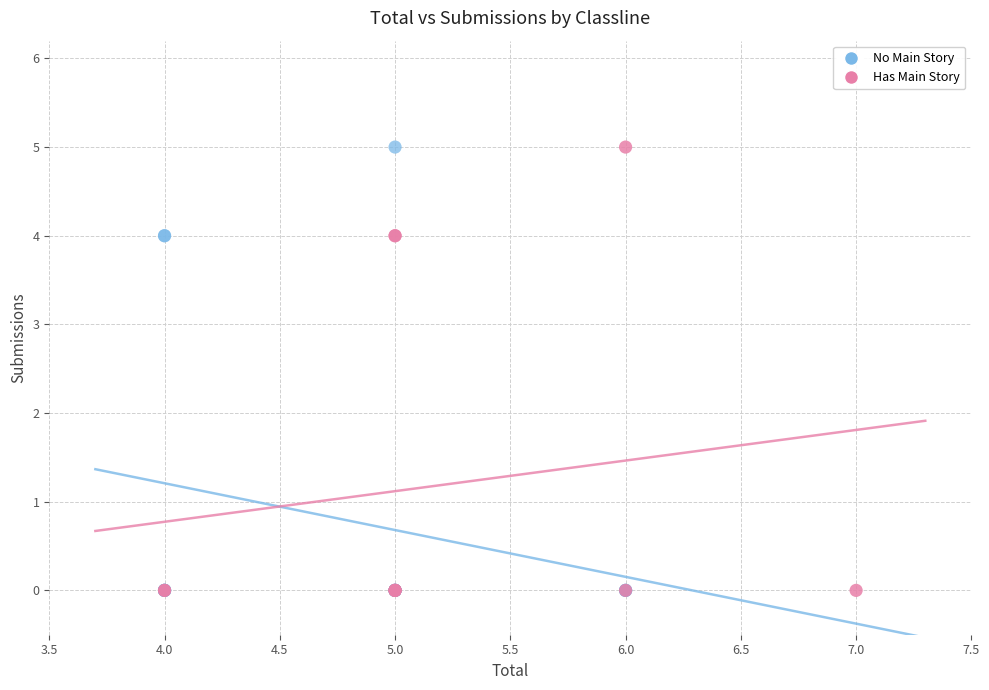

What are all the series names shown in the legend?

No Main Story, Has Main Story